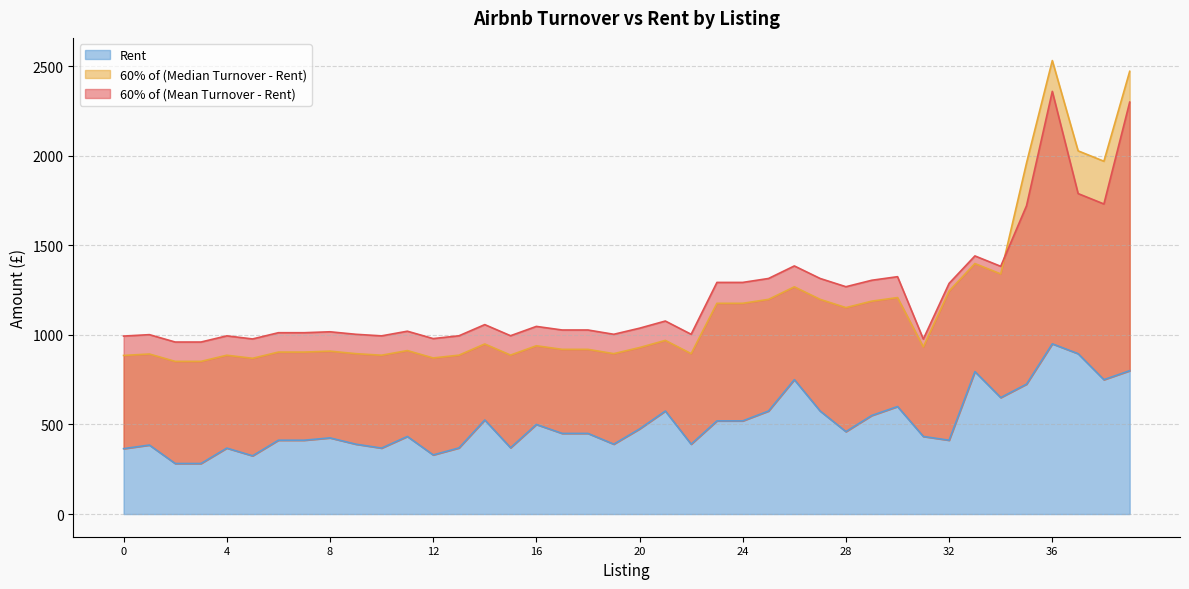

At which category is the sum across all series the highest?

39